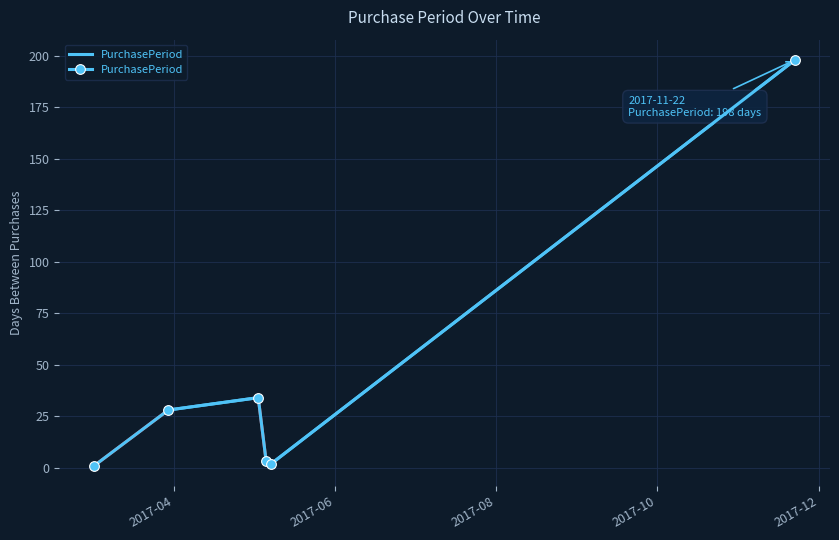

Reading left to right, what are all the values shown in this chart?

1	28	34	3	2	198